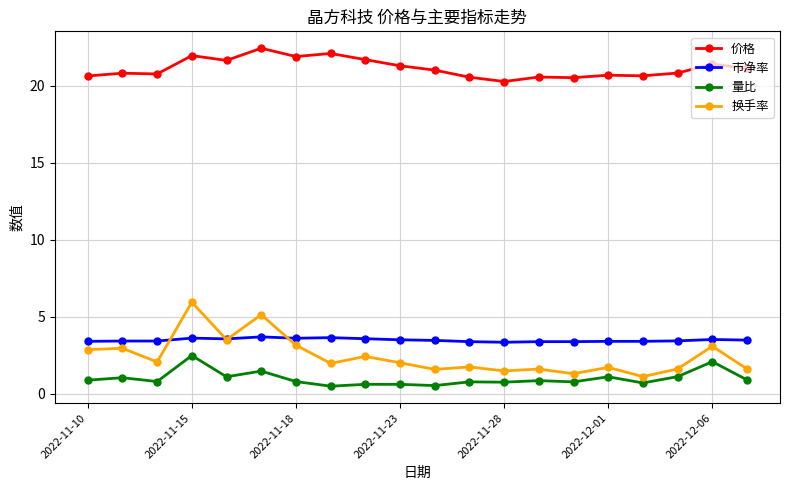

What is the lowest value of the 量比 series?

0.5